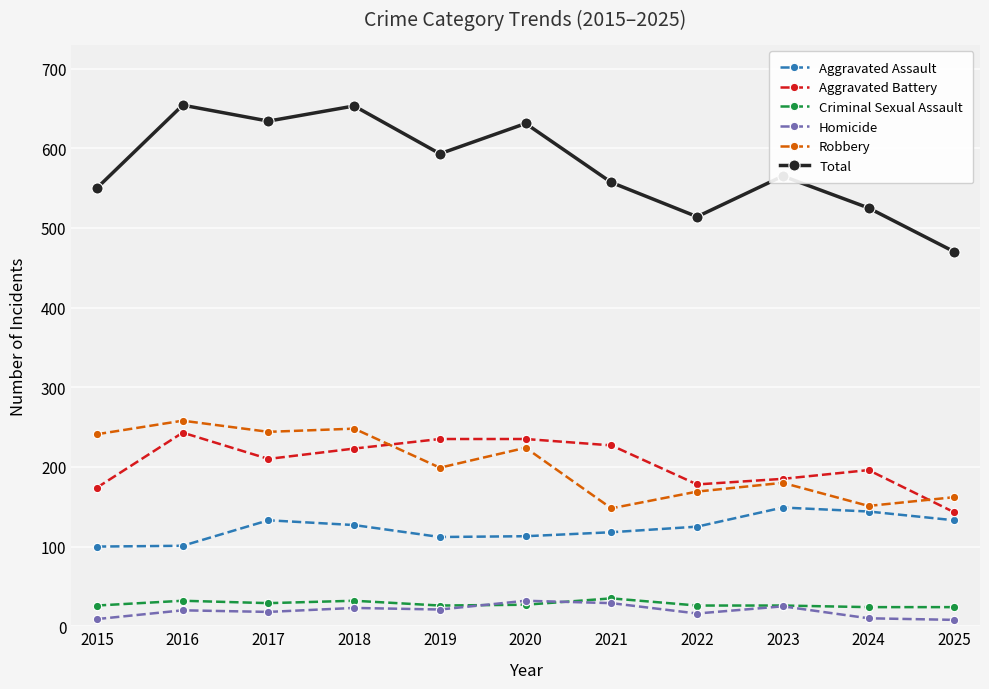

Is it true that Robbery equals 241 at 2015?

True